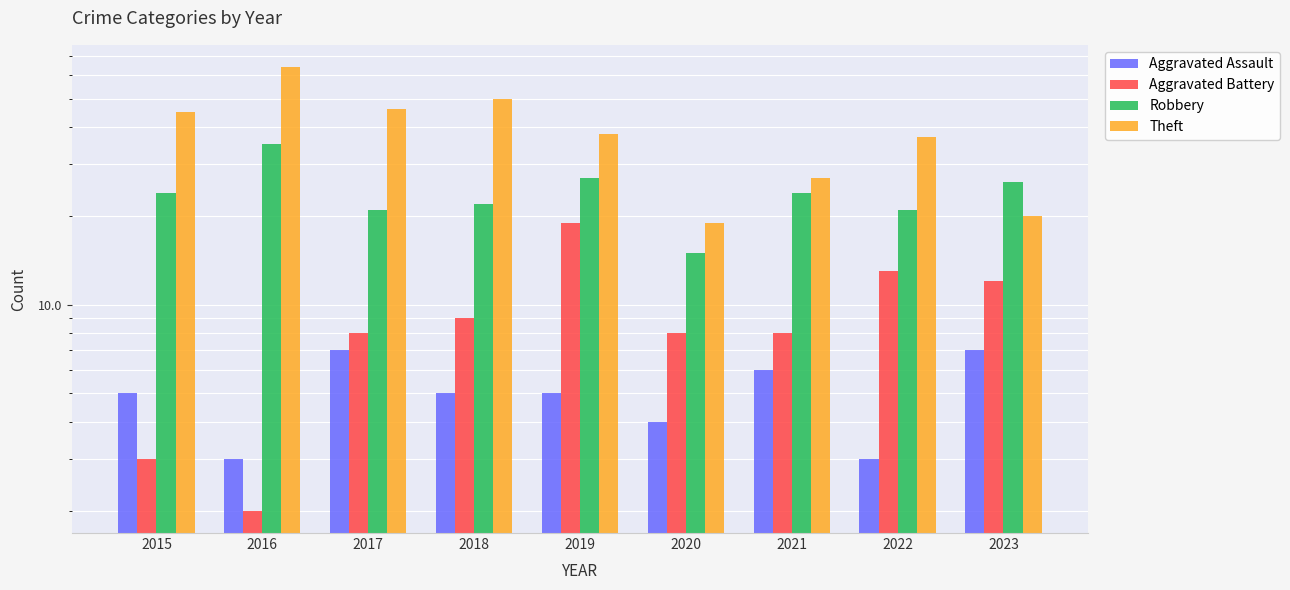

How many groups of bars are there?

9